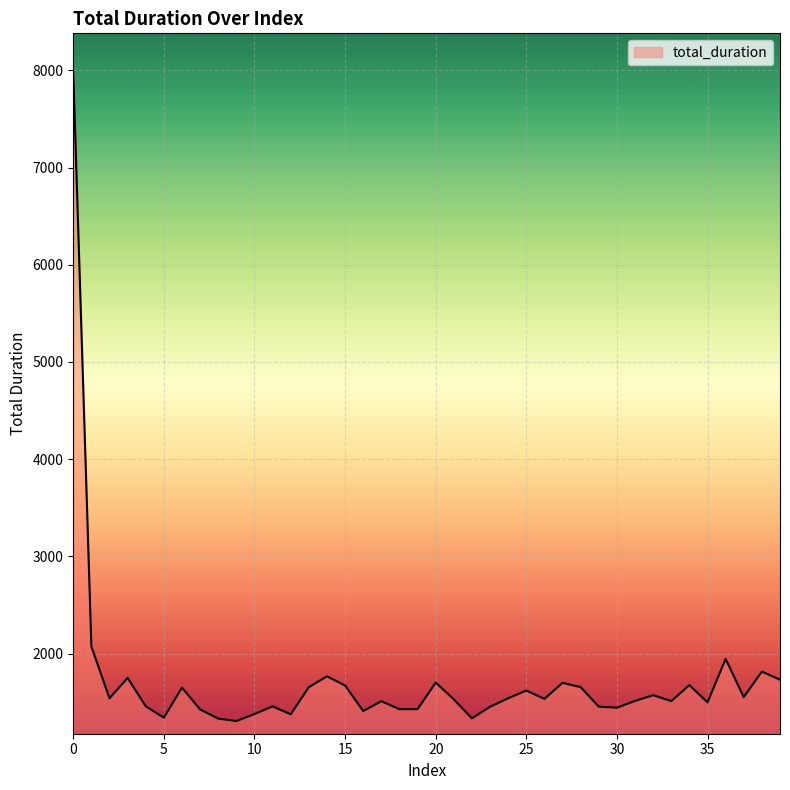

What is the smallest value displayed?

1305